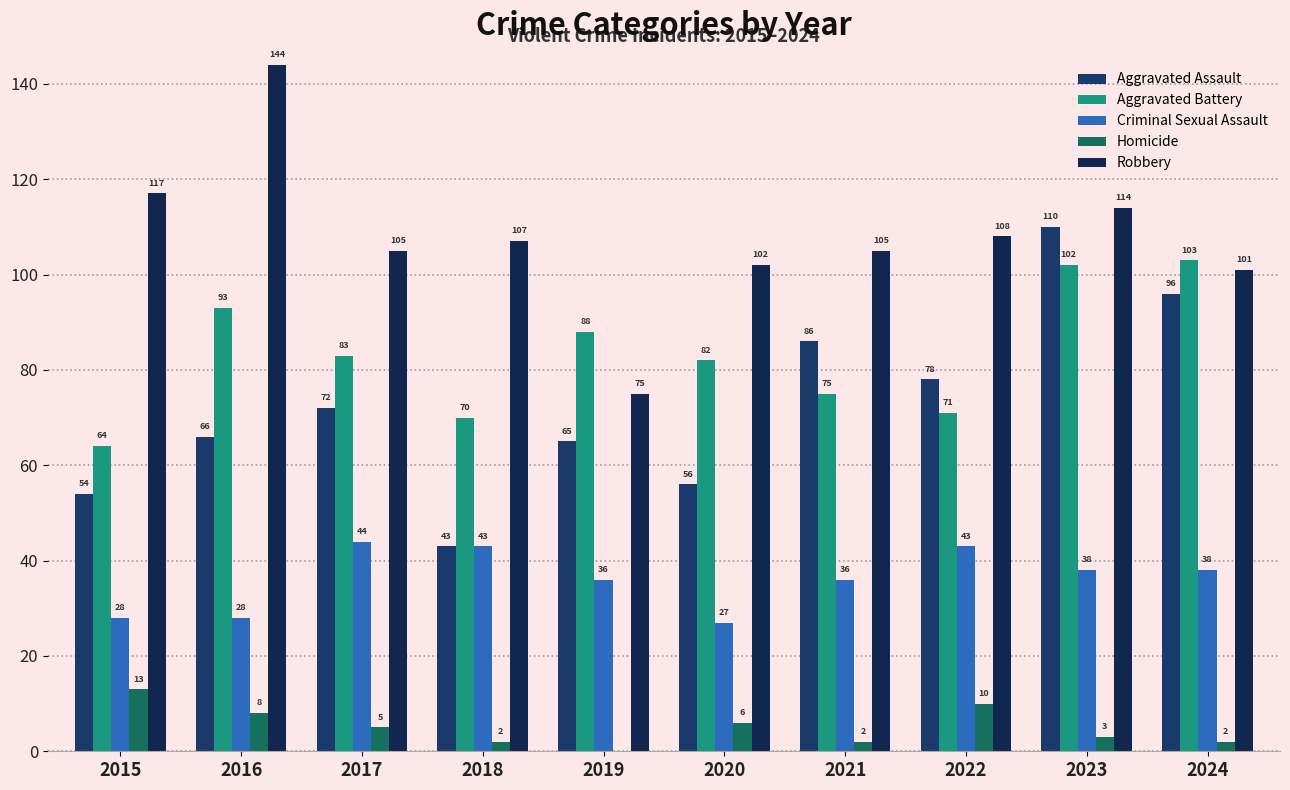

Is it true that Aggravated Assault equals 78 at 2022?

True